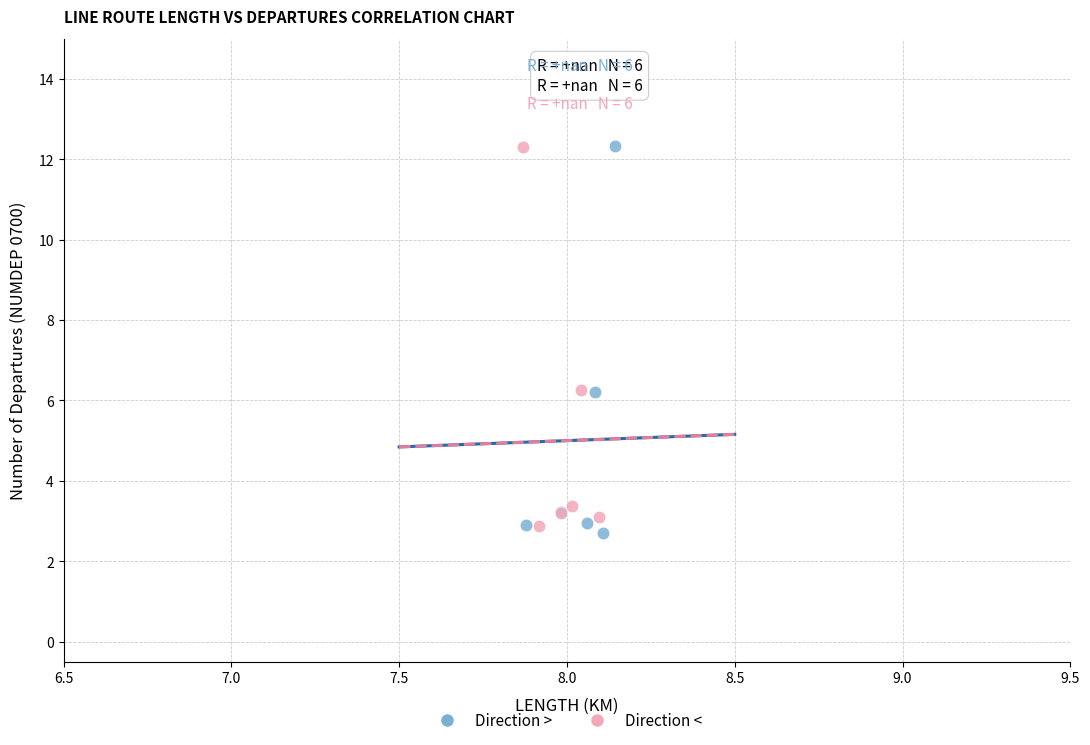

Which series has the largest Y range (max minus min)?

Direction >